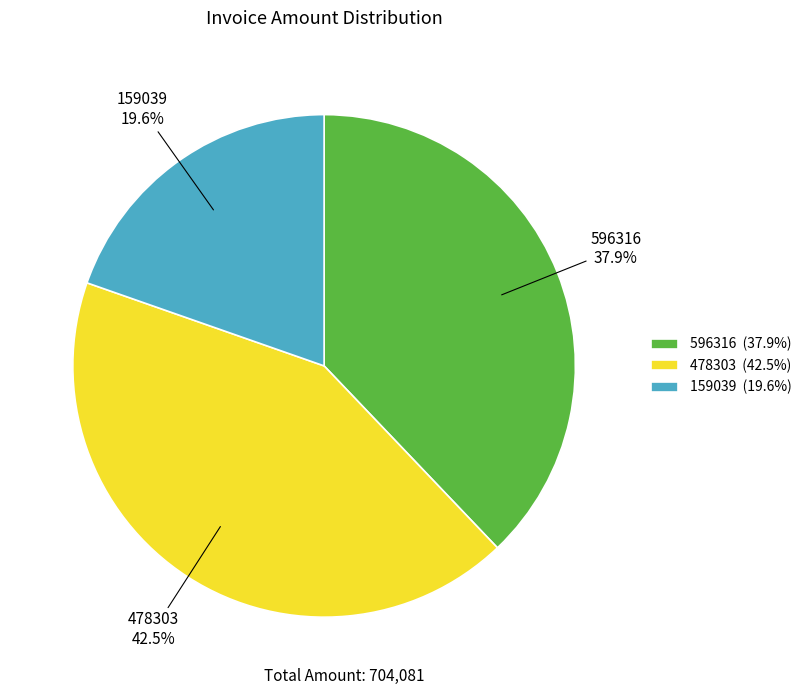

Is the sum of 159039 and 478303 greater than half?

Yes